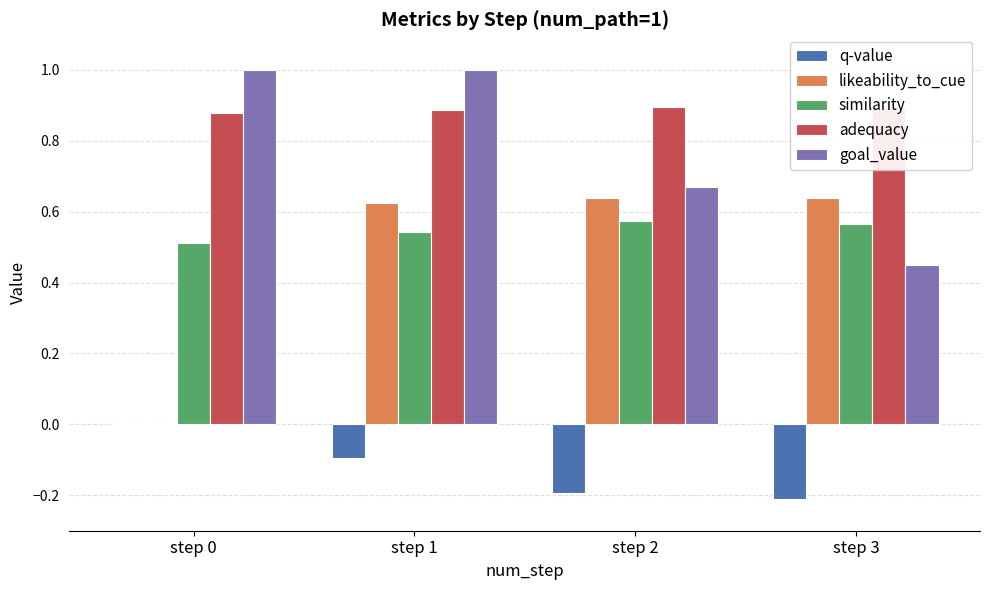

At which category is the sum across all series the highest?

step 1